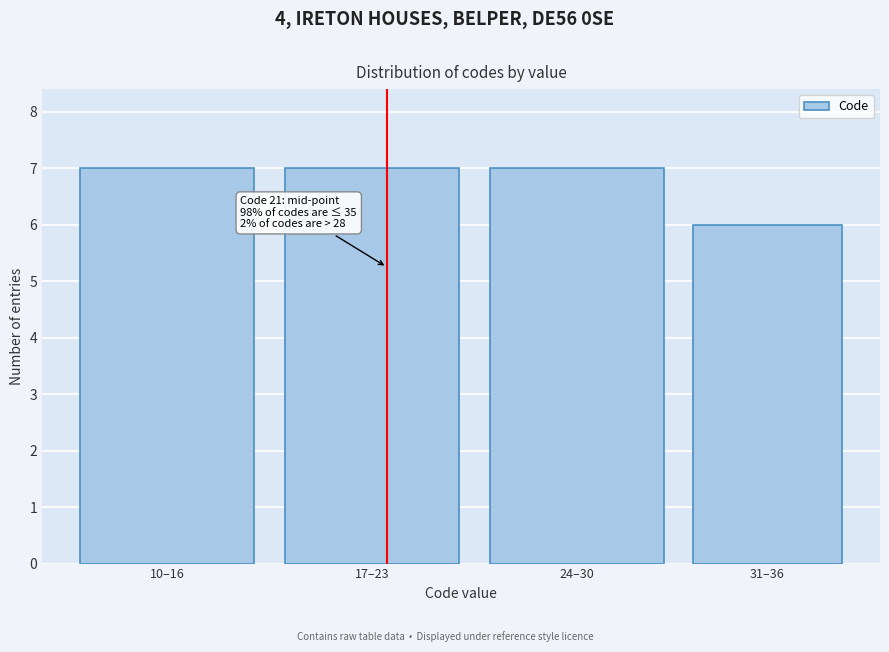

Reading left to right, list all the values displayed in this chart.

10–16=7	17–23=7	24–30=7	31–36=6